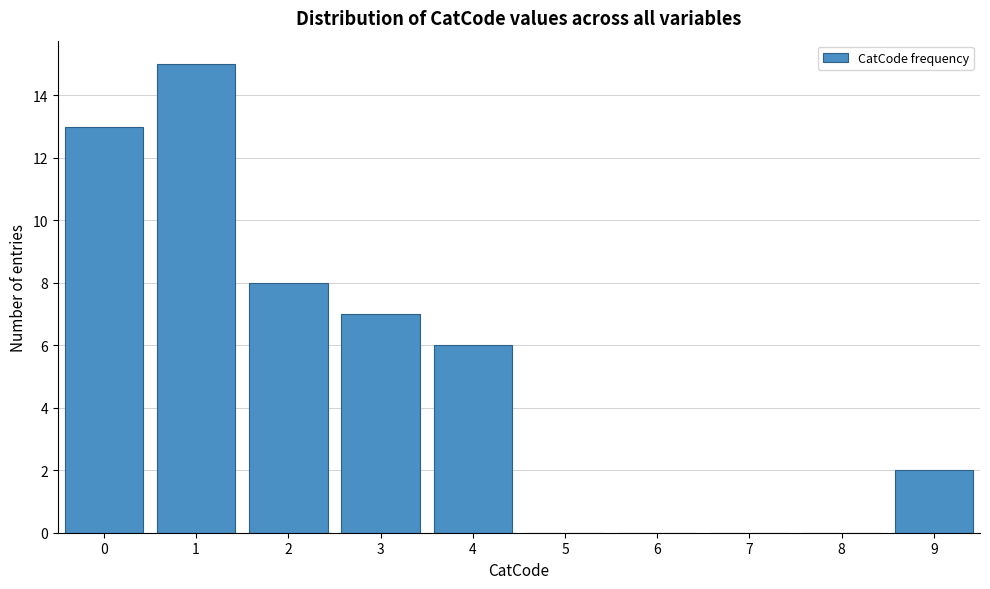

Over which range of the x-axis is the bar tallest?

0.5 to 1.5